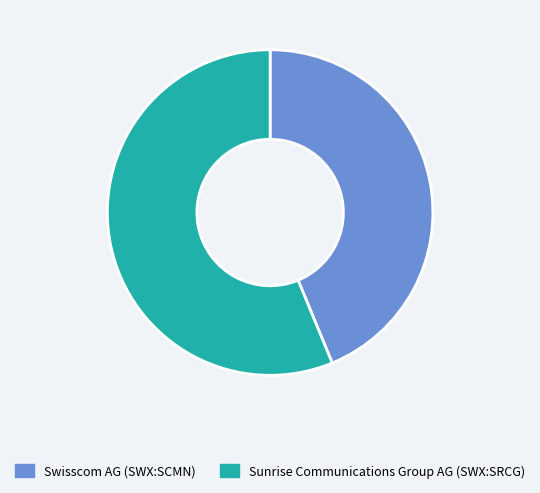

The Swisscom AG (SWX:SCMN) slice represents 36% of the pie. True or false?

False